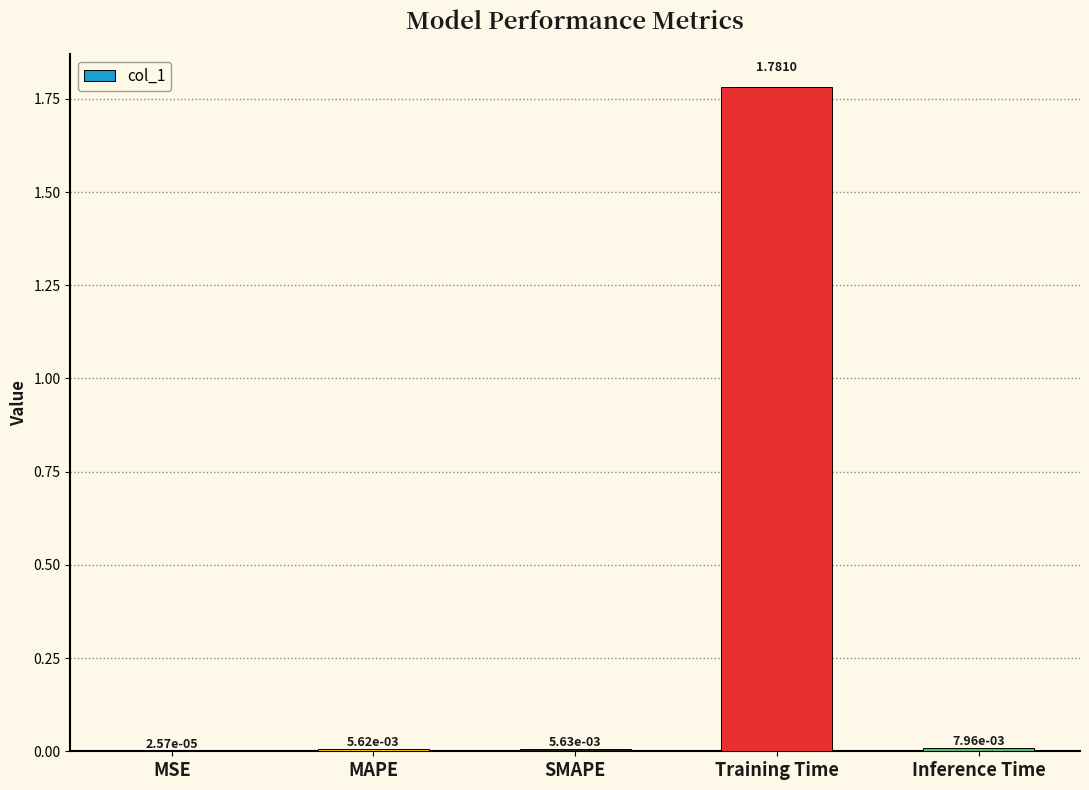

Where is the data nearest to the value 0?

MSE